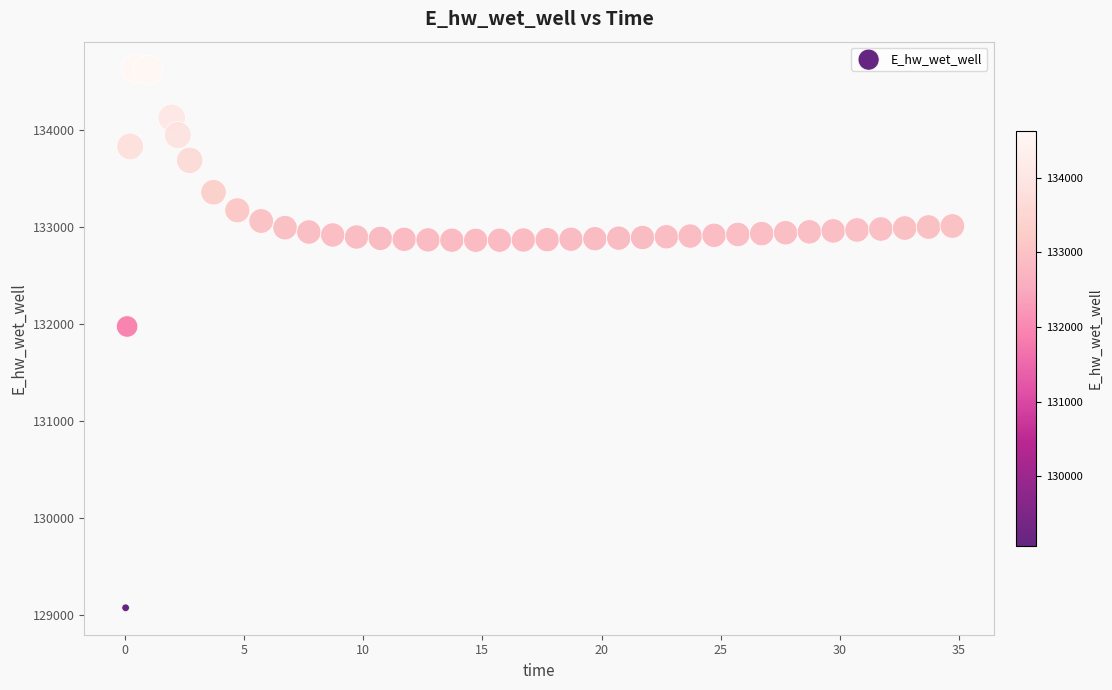

What is the range of Y values (max minus min)?

5557.7